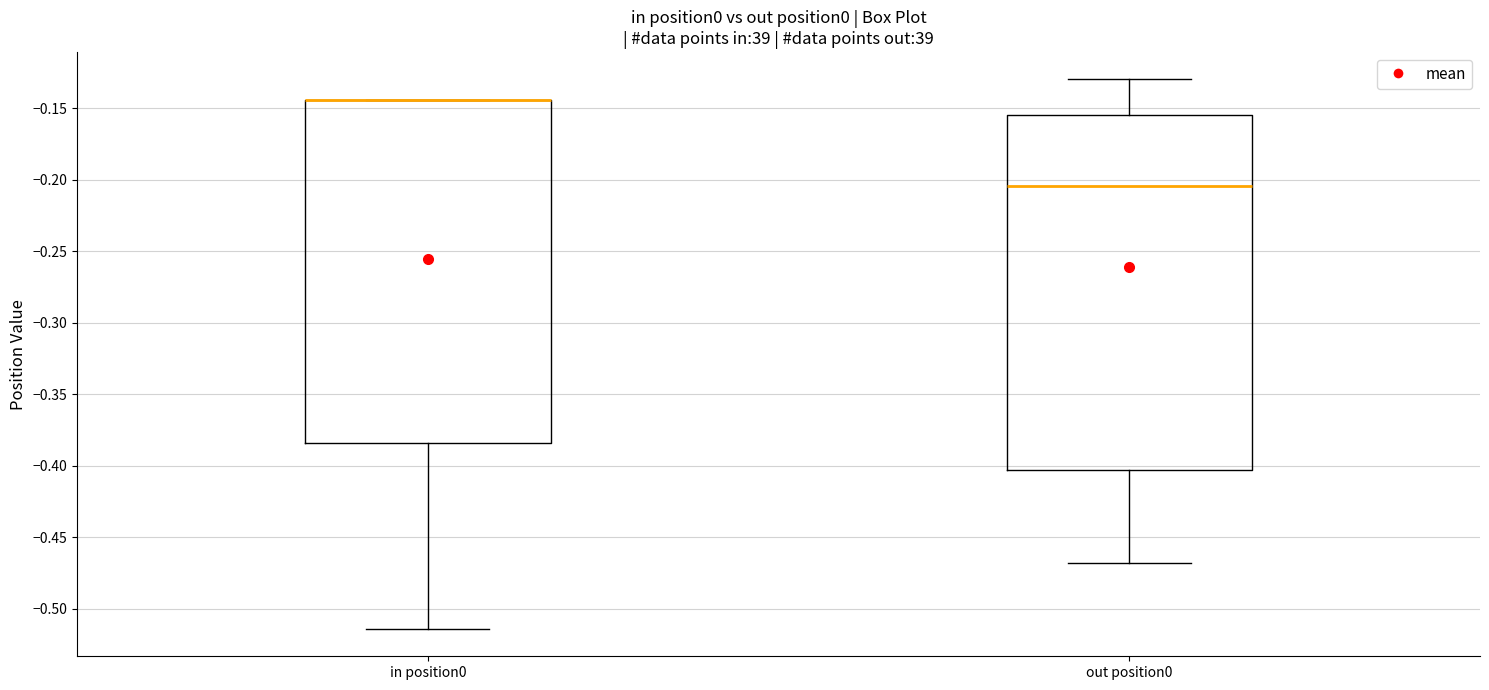

Which box is the tallest, from its lower edge to its upper edge?

out position0